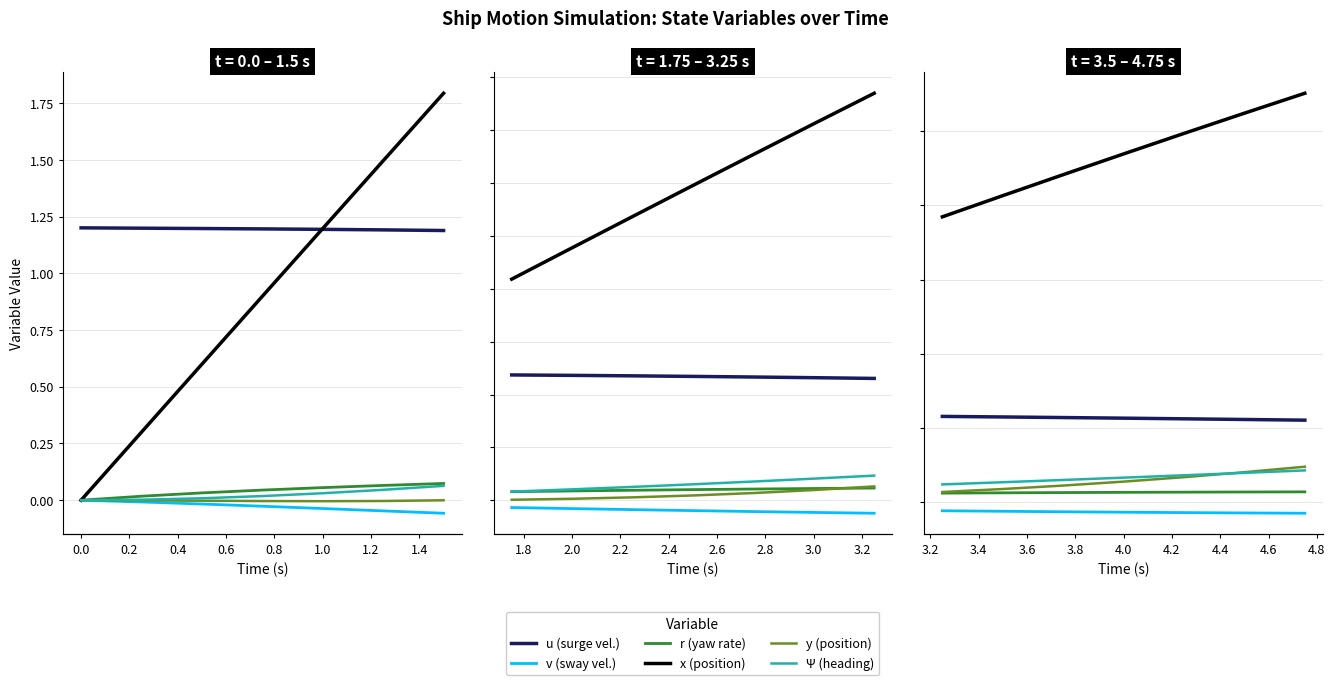

At which category is the sum across all series the highest?

1.0